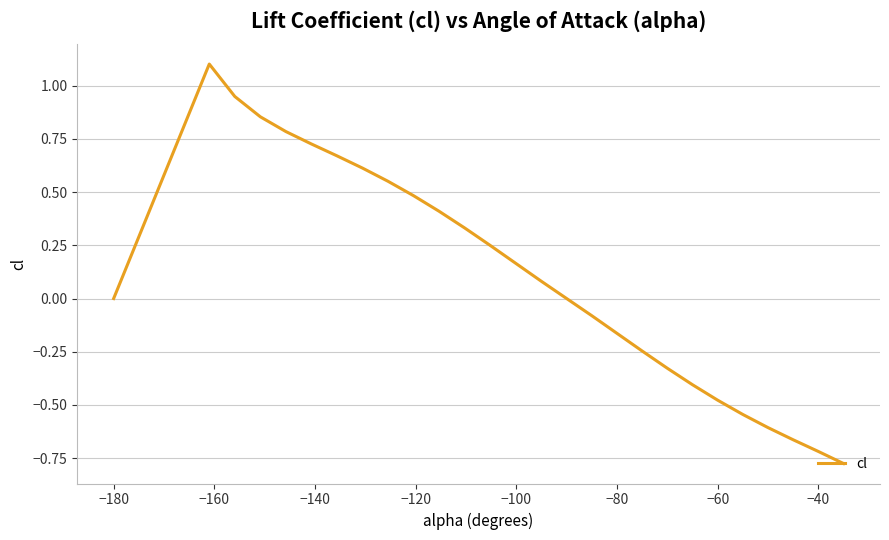

What is the maximum value shown in the chart?

1.1